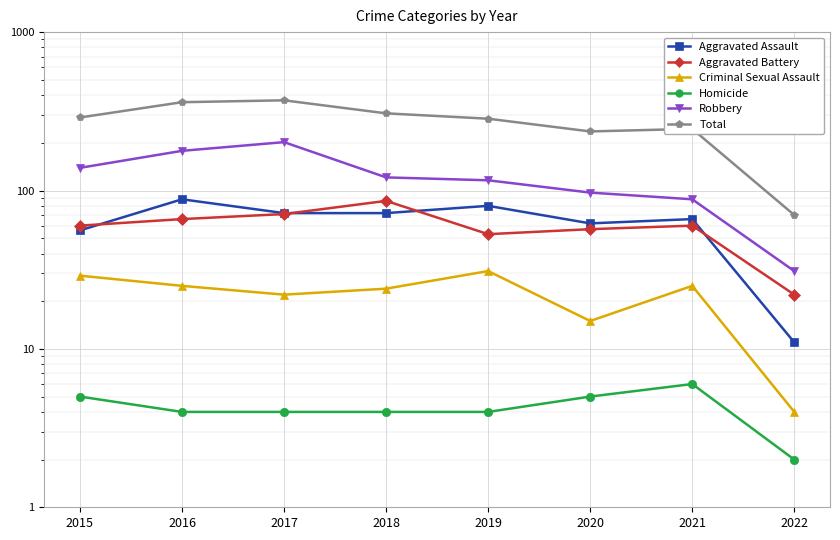

Reading left to right, what are all the values shown in this chart?

Aggravated Assault: 56	88	72	72	80	62	66	11
Aggravated Battery: 60	66	71	86	53	57	60	22
Criminal Sexual Assault: 29	25	22	24	31	15	25	4
Homicide: 5	4	4	4	4	5	6	2
Robbery: 139	178	202	121	116	97	88	31
Total: 289	361	371	307	284	236	245	70